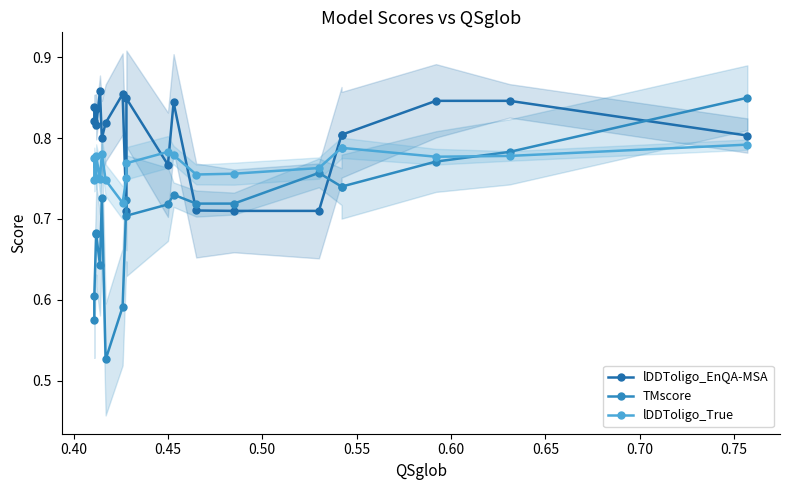

What are all the series names shown in the legend?

lDDToligo_EnQA-MSA, TMscore, lDDToligo_True